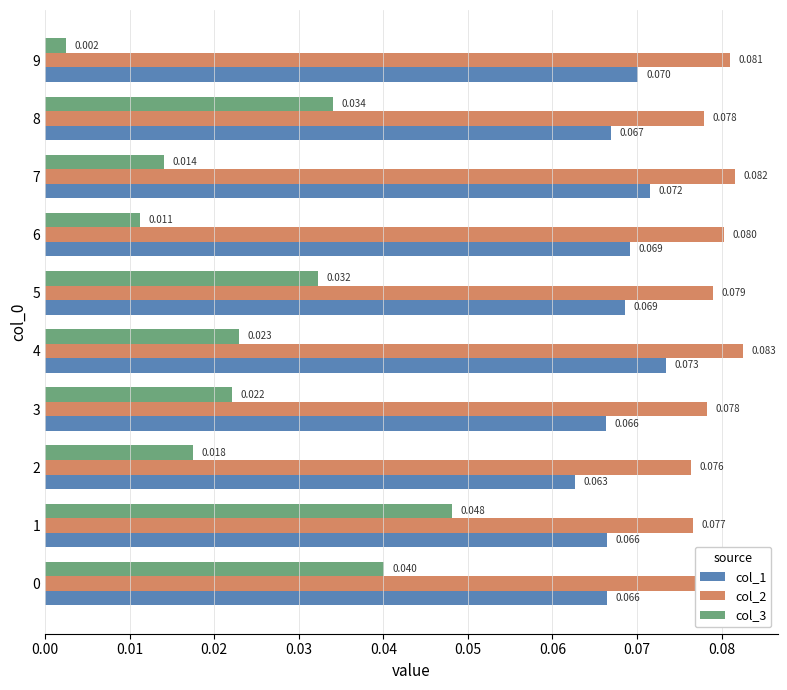

Is the value of col_2 at 8 greater than the value of col_3 at 2?

Yes